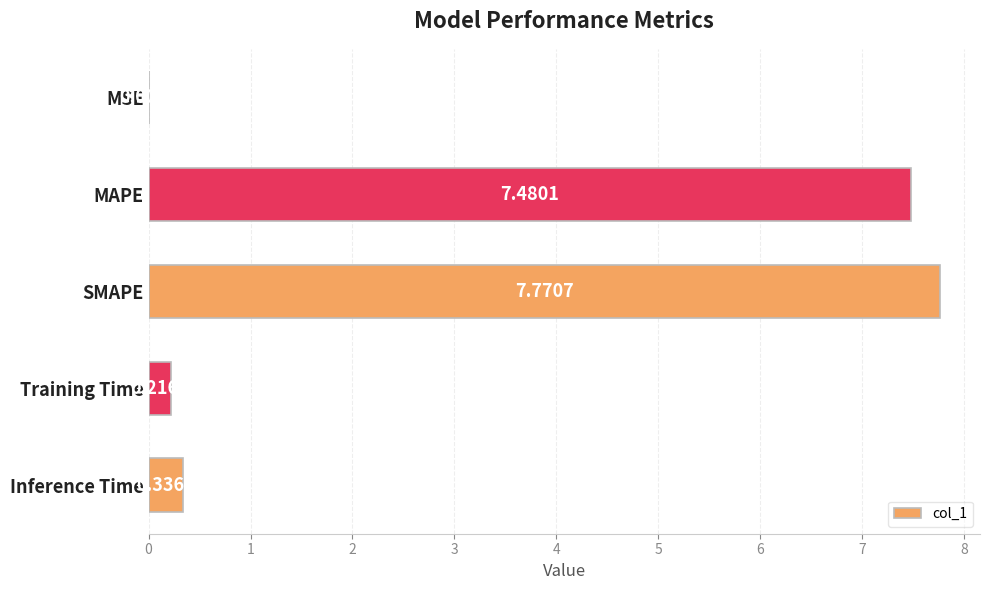

What is the sum of all values?

15.8